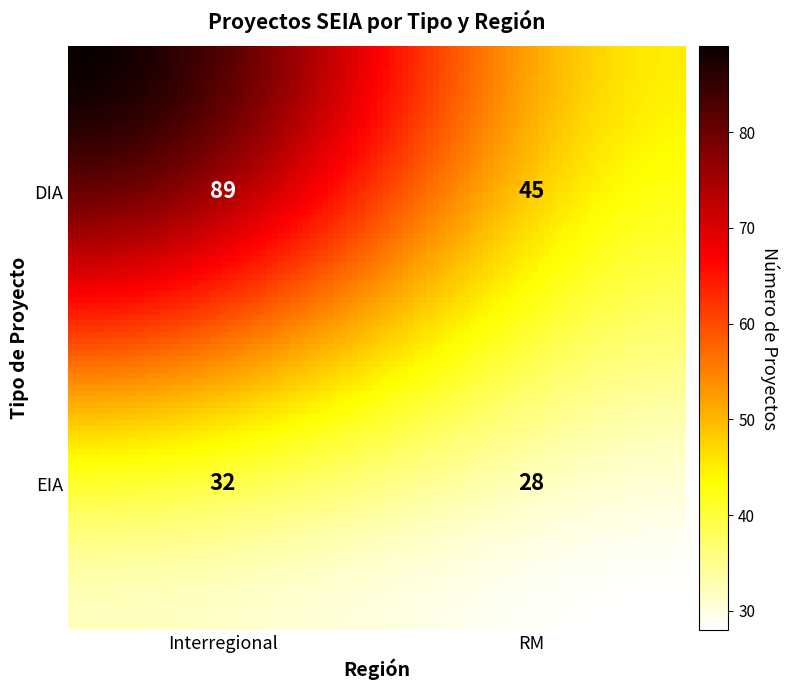

Which series has the largest range (max minus min)?

DIA